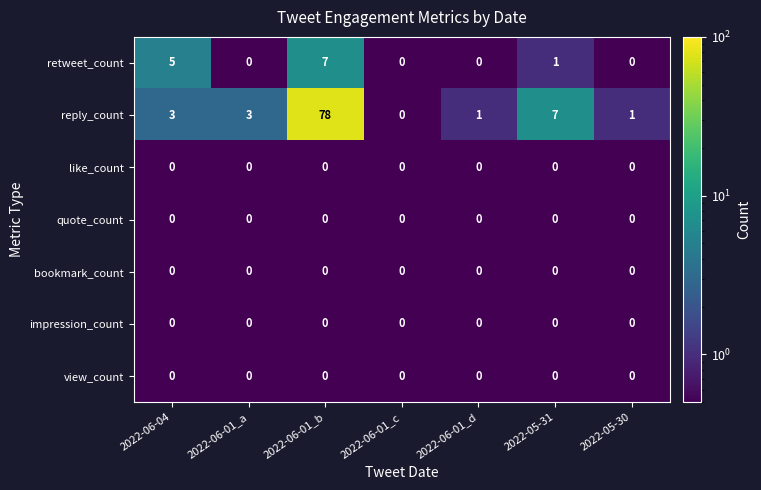

What is the difference between the maximum and minimum values in the retweet_count series?

7